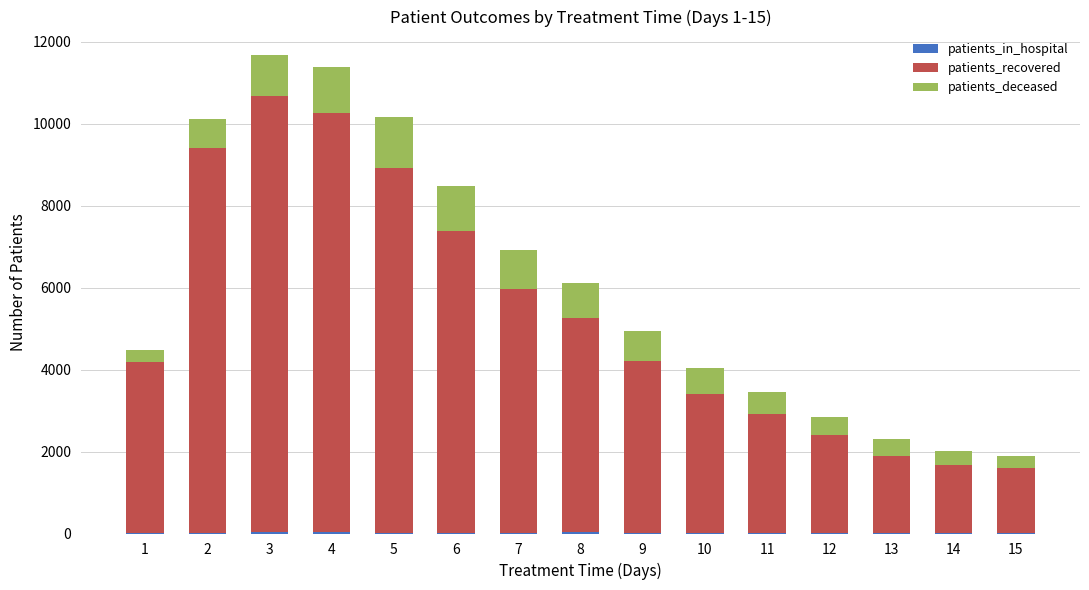

How many distinct data groups are displayed?

3